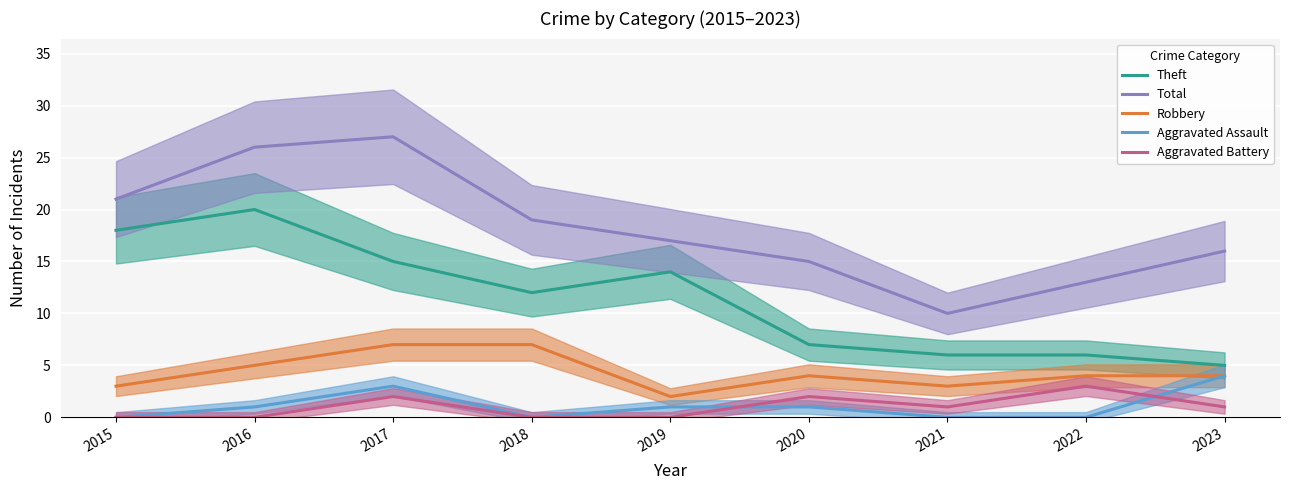

Reading left to right, extract all data points from this chart.

Theft: 2015=18	2016=20	2017=15	2018=12	2019=14	2020=7	2021=6	2022=6	2023=5
Total: 2015=21	2016=26	2017=27	2018=19	2019=17	2020=15	2021=10	2022=13	2023=16
Robbery: 2015=3	2016=5	2017=7	2018=7	2019=2	2020=4	2021=3	2022=4	2023=4
Aggravated Assault: 2015=0	2016=1	2017=3	2018=0	2019=1	2020=1	2021=0	2022=0	2023=4
Aggravated Battery: 2015=0	2016=0	2017=2	2018=0	2019=0	2020=2	2021=1	2022=3	2023=1